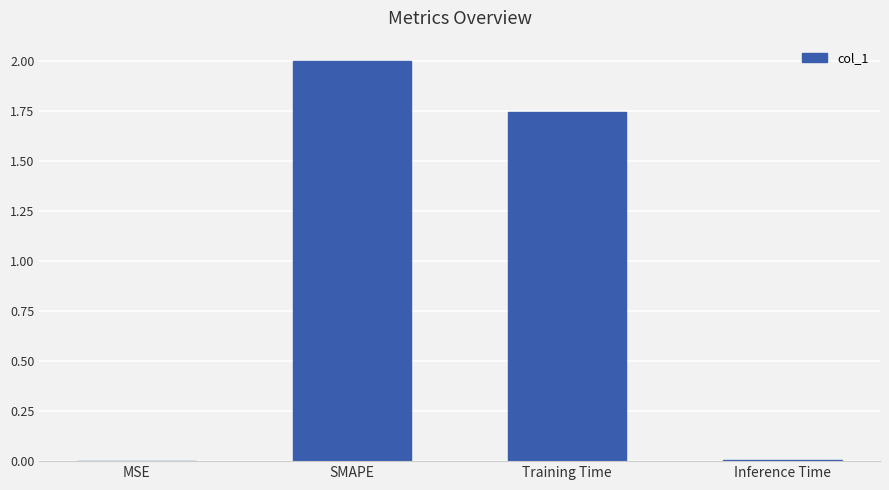

At which label does the data first exceed 1?

SMAPE